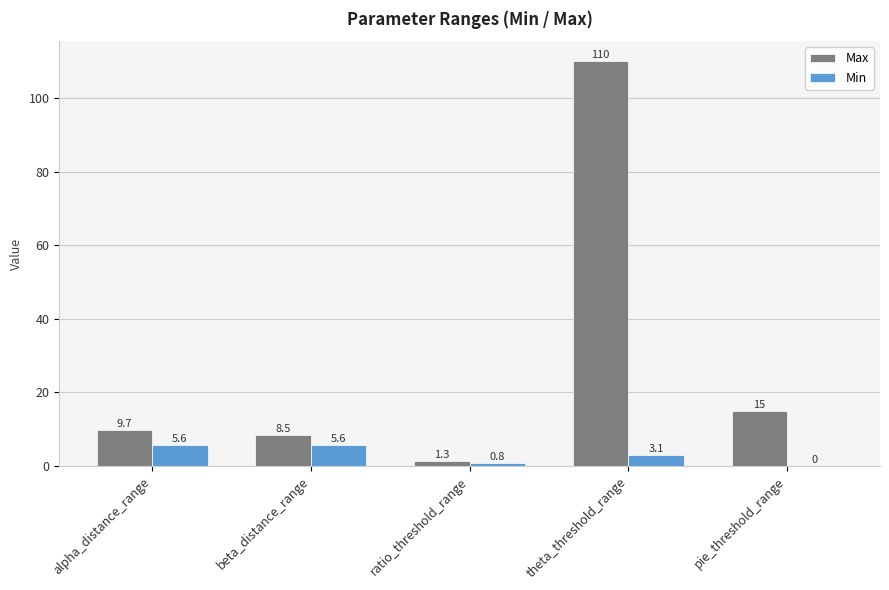

Where does the Max series first go above 9?

alpha_distance_range